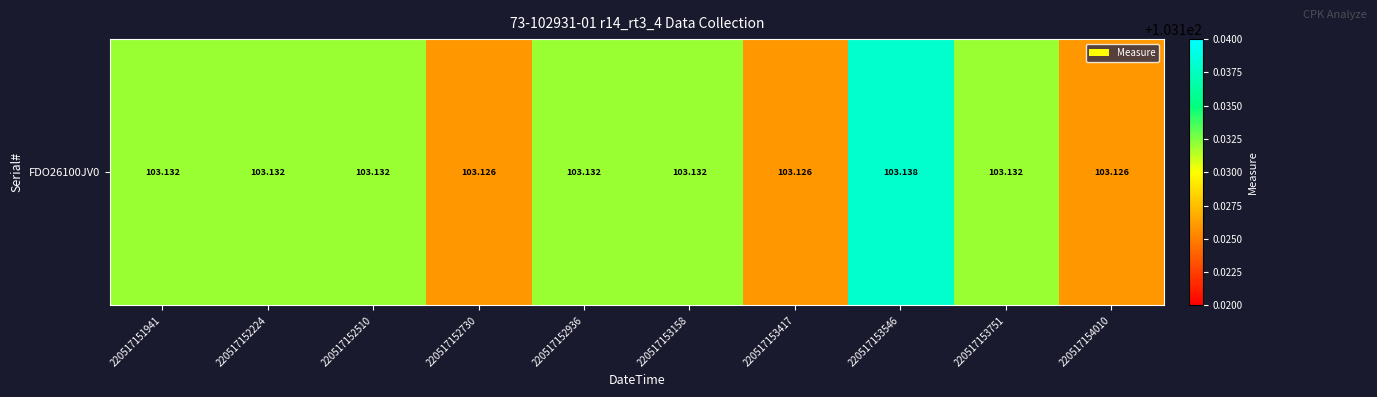

Between 220517152224 and 220517153751, which is larger?

220517152224